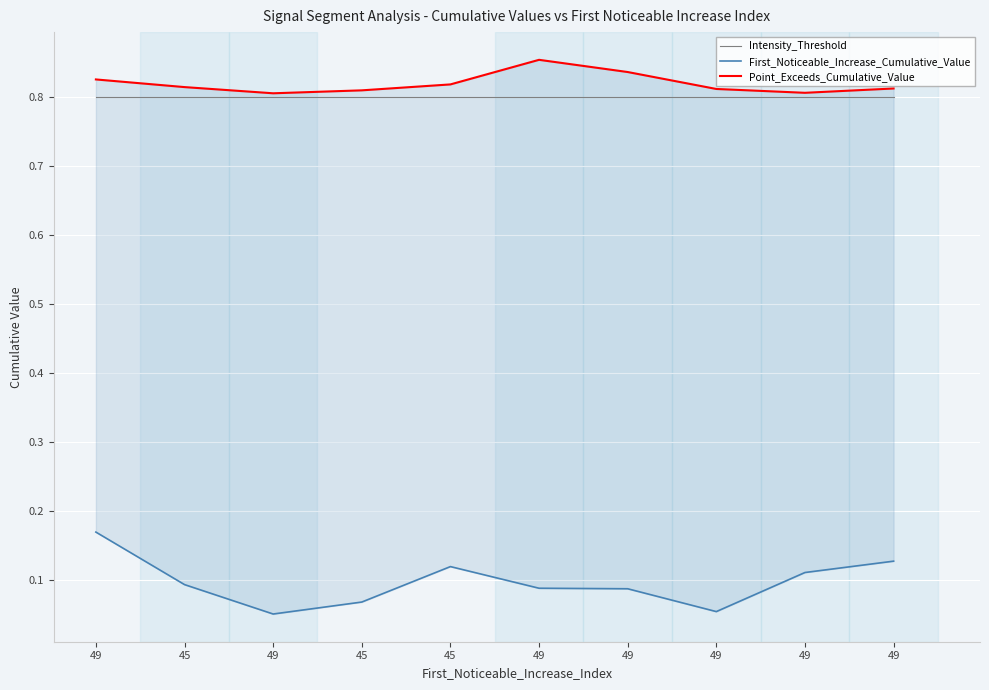

The value of First_Noticeable_Increase_Cumulative_Value at 49 is 0.1. True or false?

True